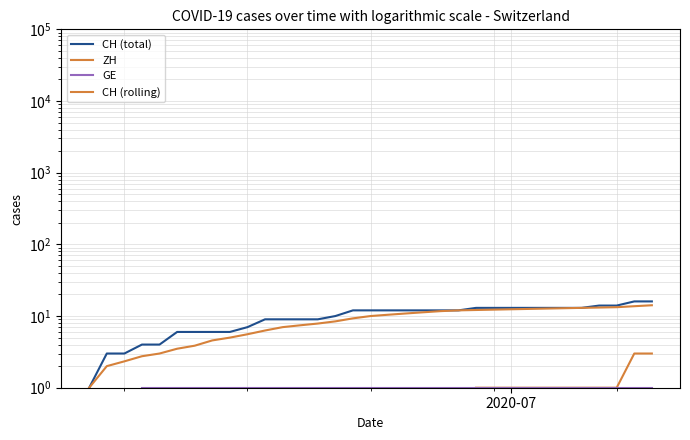

What are all the series names shown in the legend?

CH (total), ZH, GE, CH (rolling)